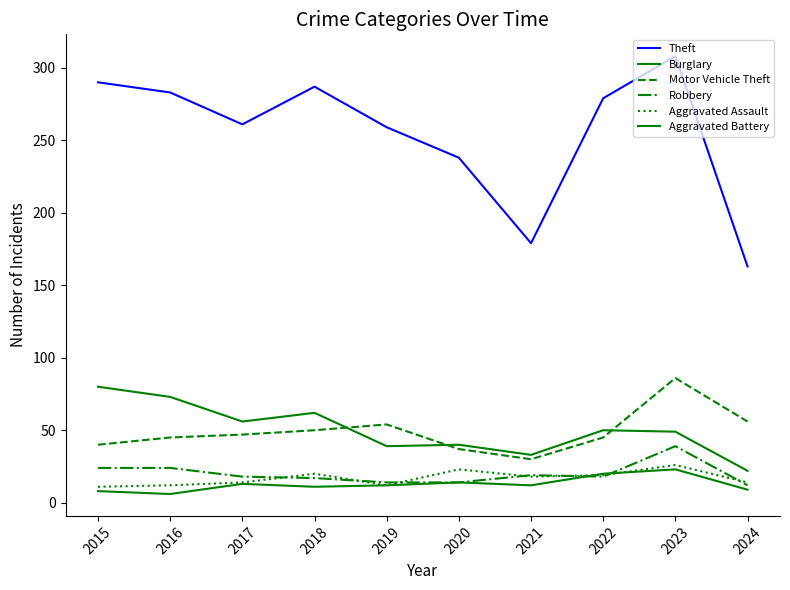

What is the value of the Robbery point at the 4th from the left?

17